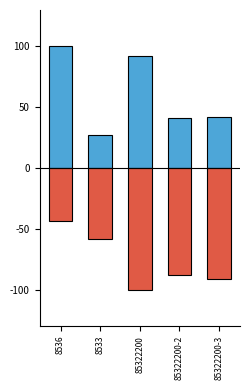

What is the difference between the maximum and minimum values in the Rate series?

73.1